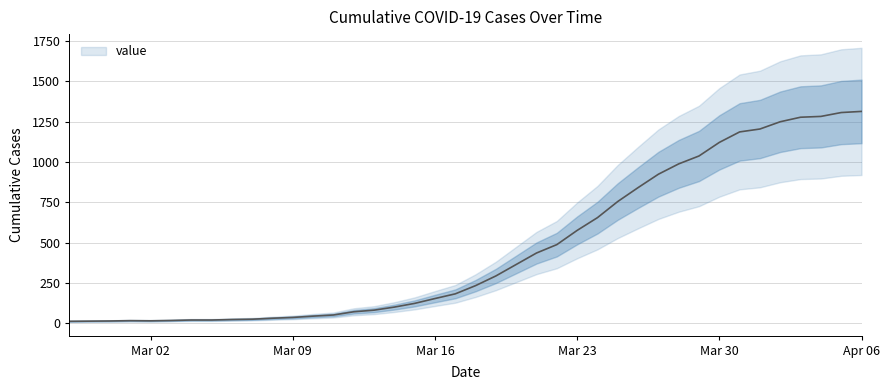

Rank the categories by value from highest to lowest.

2020-04-06, 2020-04-05, 2020-04-04, 2020-04-03, 2020-04-02, 2020-04-01, 2020-03-31, 2020-03-30, 2020-03-29, 2020-03-28, 2020-03-27, 2020-03-26, 2020-03-25, 2020-03-24, 2020-03-23, 2020-03-22, 2020-03-21, 2020-03-20, 2020-03-19, 2020-03-18, 2020-03-17, 2020-03-16, 2020-03-15, 2020-03-14, 2020-03-13, 2020-03-12, 2020-03-11, 2020-03-10, 2020-03-09, 2020-03-08, 2020-03-07, 2020-03-06, 2020-03-04, 2020-03-05, 2020-03-03, 2020-03-01, 2020-03-02, 2020-02-29, 2020-02-28, 2020-02-27